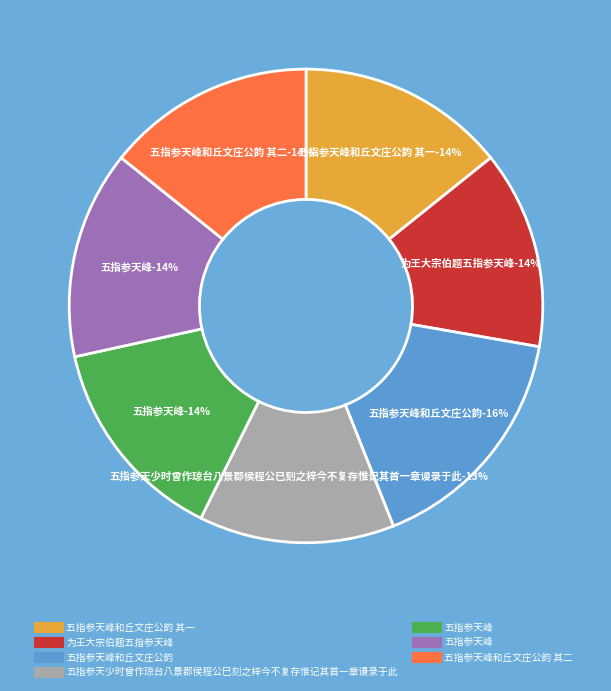

Combined, what portion of the pie is 为王大宗伯题五指参天峰 and 五指参天少时曾作琼台八景郡侯程公巳刻之梓今不复存惟记其首一章谩录于此?

26.9%